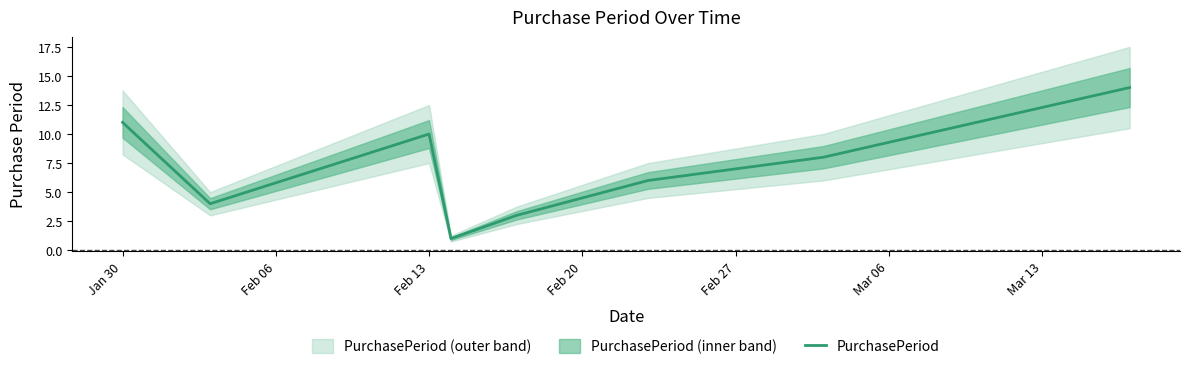

How many values are below 8?

4